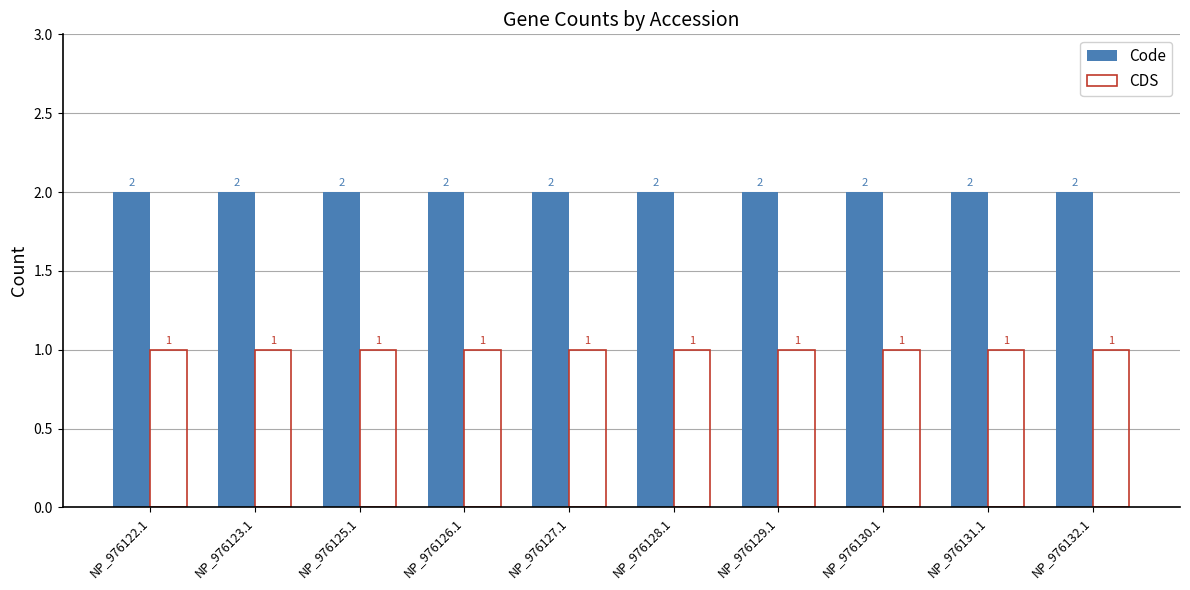

Rank the series by their maximum value, from highest to lowest.

Code, CDS